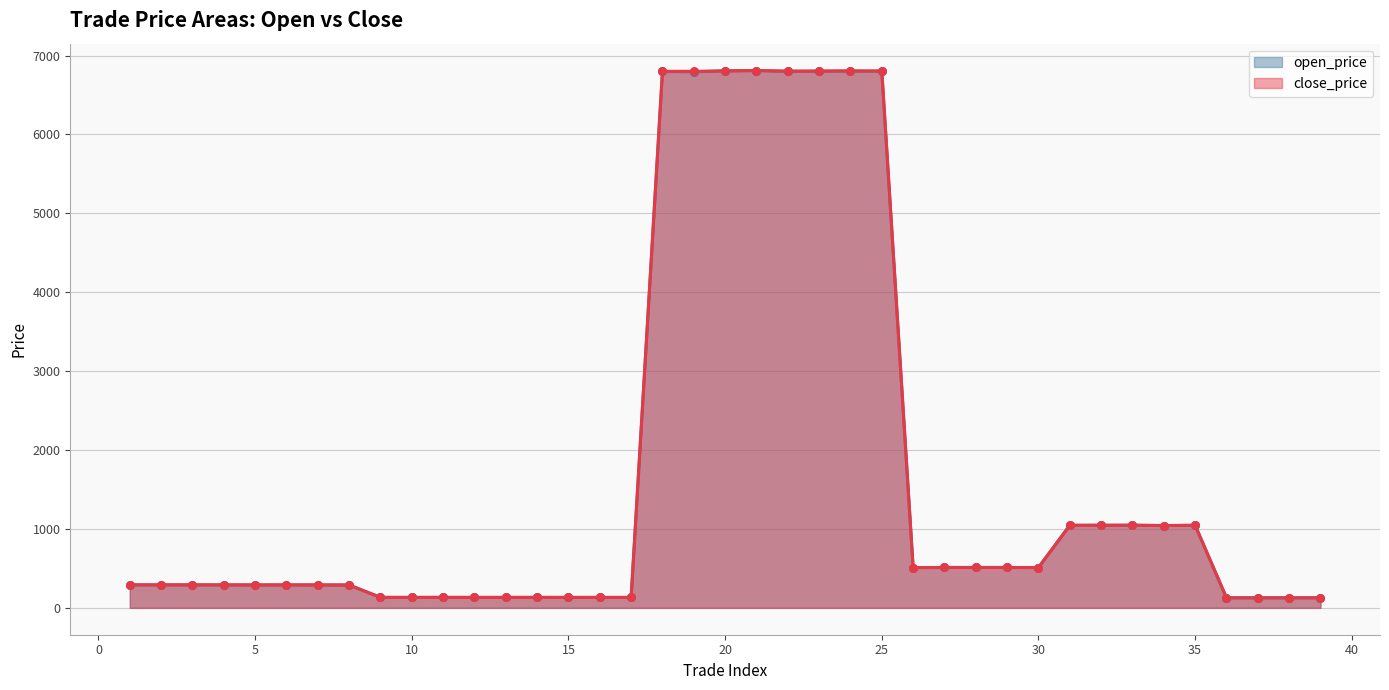

At which category is the sum across all series the highest?

21